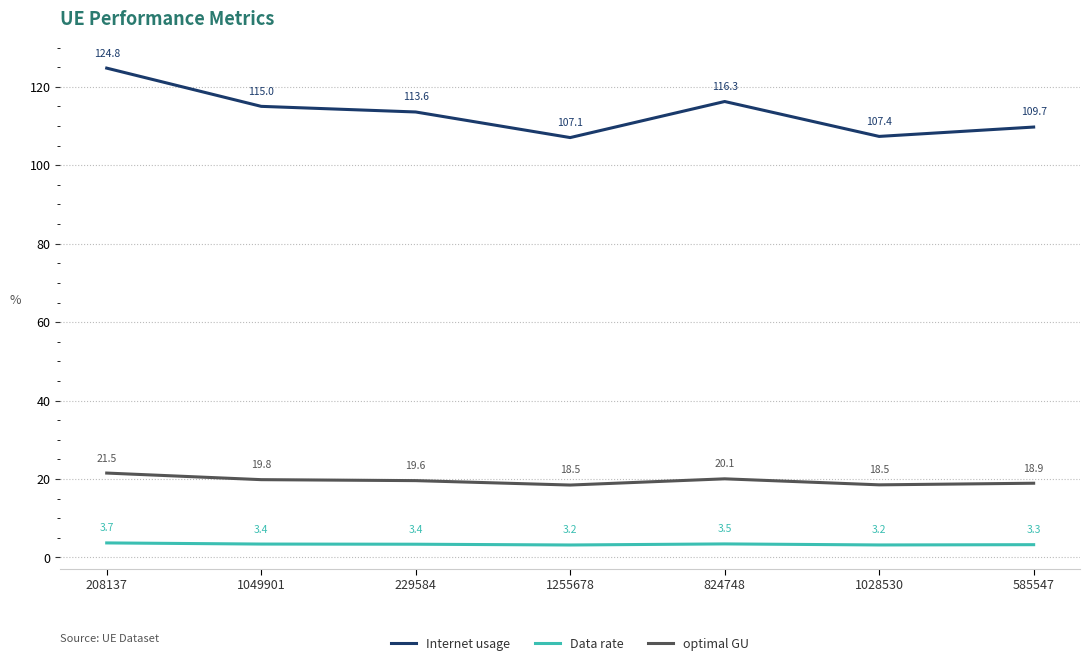

Which series has the largest range (max minus min)?

Internet usage